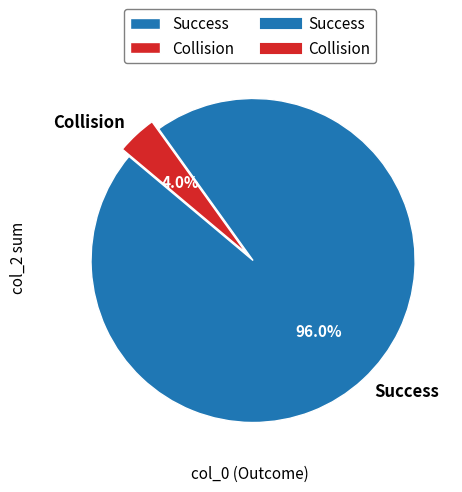

Which slice represents more than half of the pie?

Success